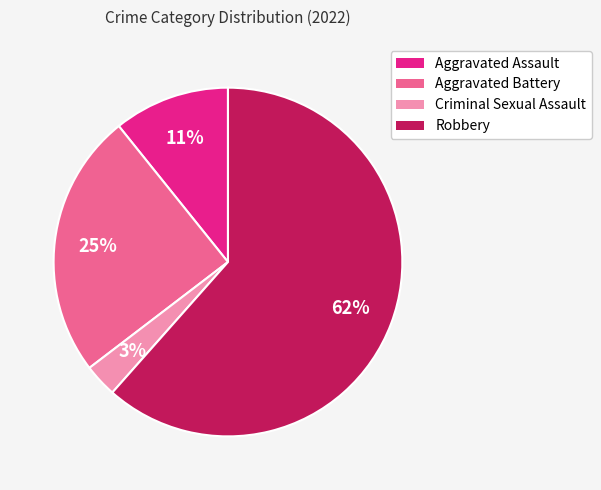

Between Robbery and Aggravated Assault, which is larger?

Robbery